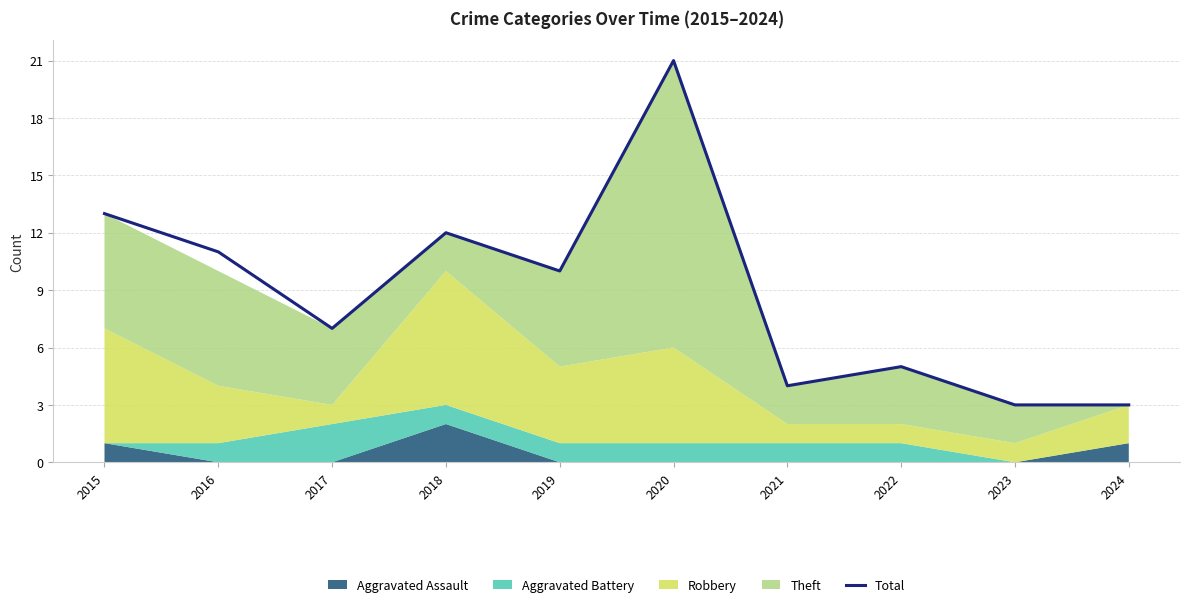

What is the approximate value at 2023?

3